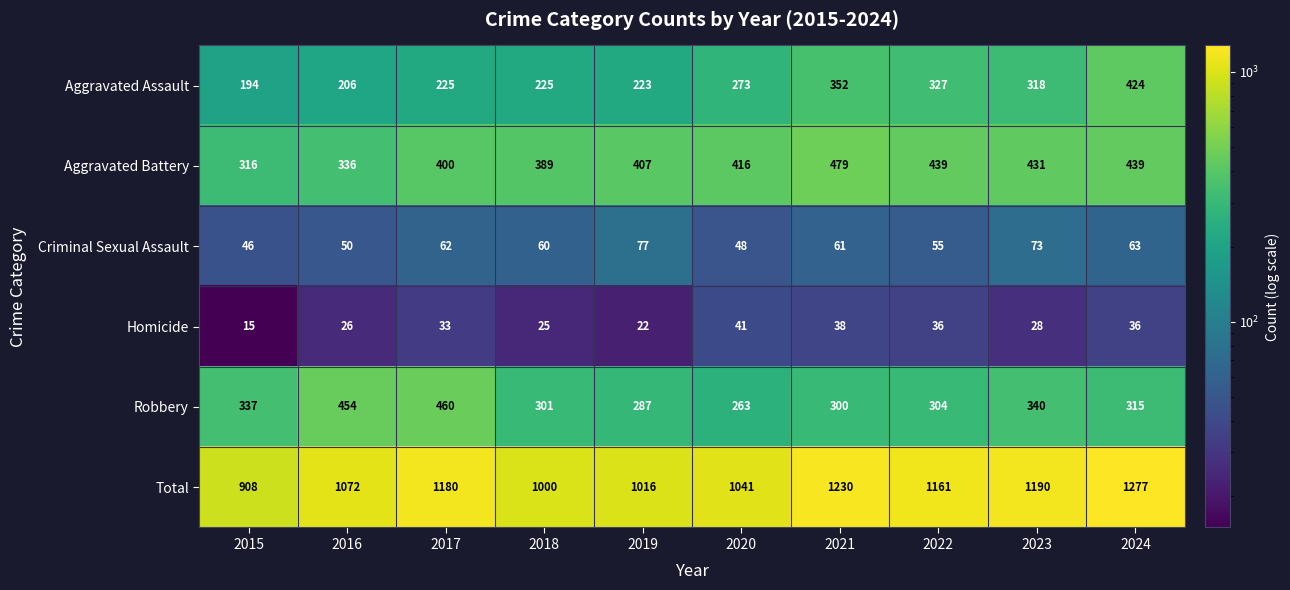

Rank the series by their maximum value, from highest to lowest.

Total, Aggravated Battery, Robbery, Aggravated Assault, Criminal Sexual Assault, Homicide